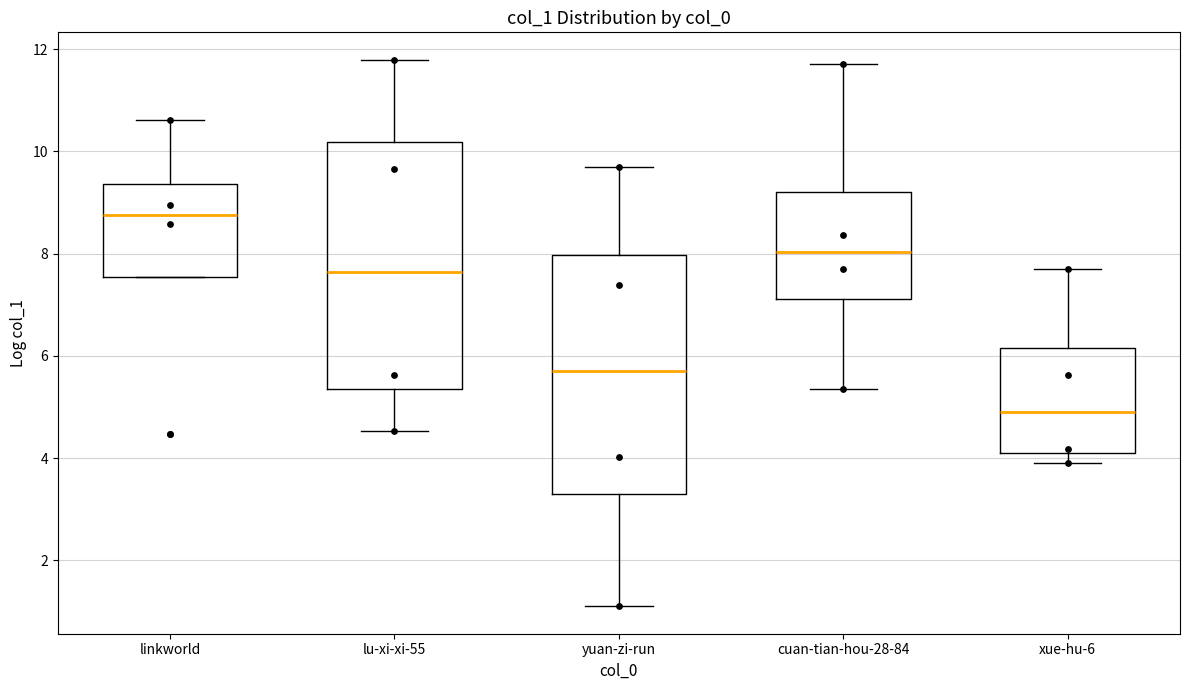

Where is the upper edge of the box for linkworld on the y-axis? The values are not printed on the chart, so give them approximately, as read against the axis.

9.4